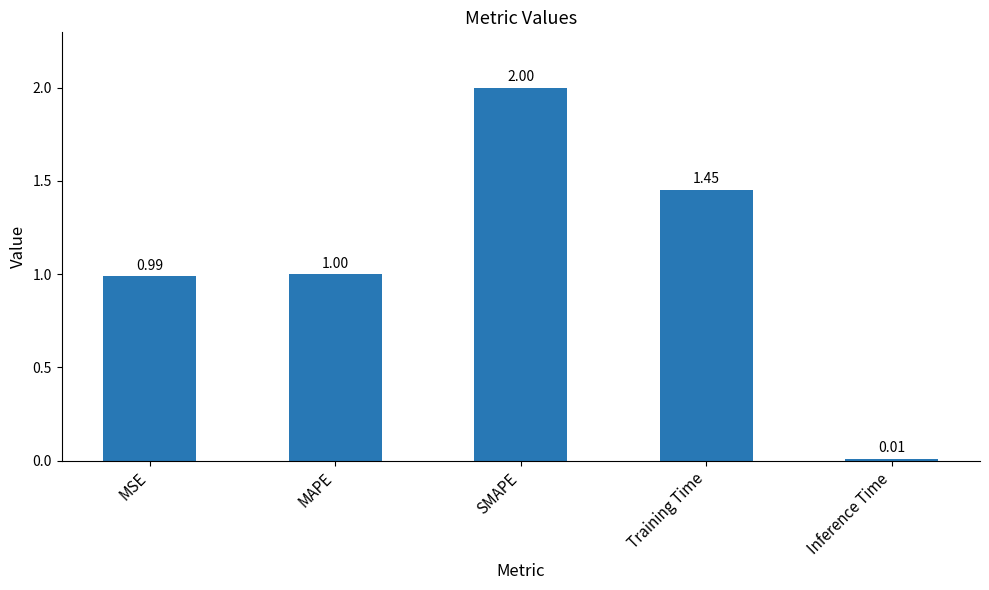

What is the label of the 4th bar from the left?

Training Time